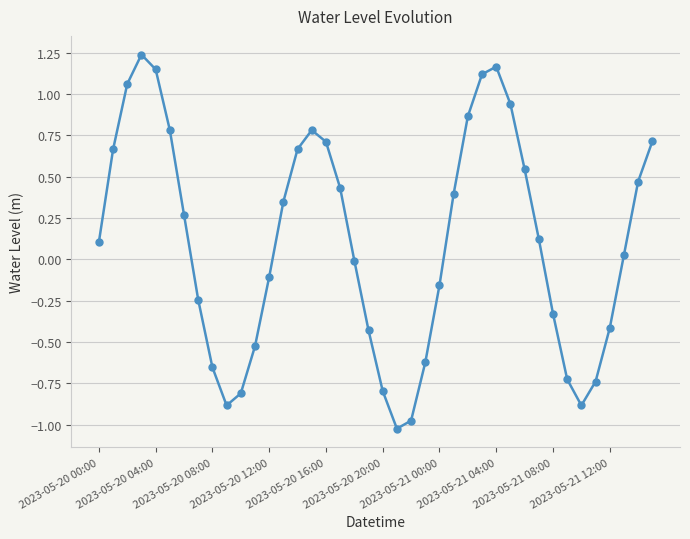

True or false: there are more than 1 points higher than both neighbors.

True